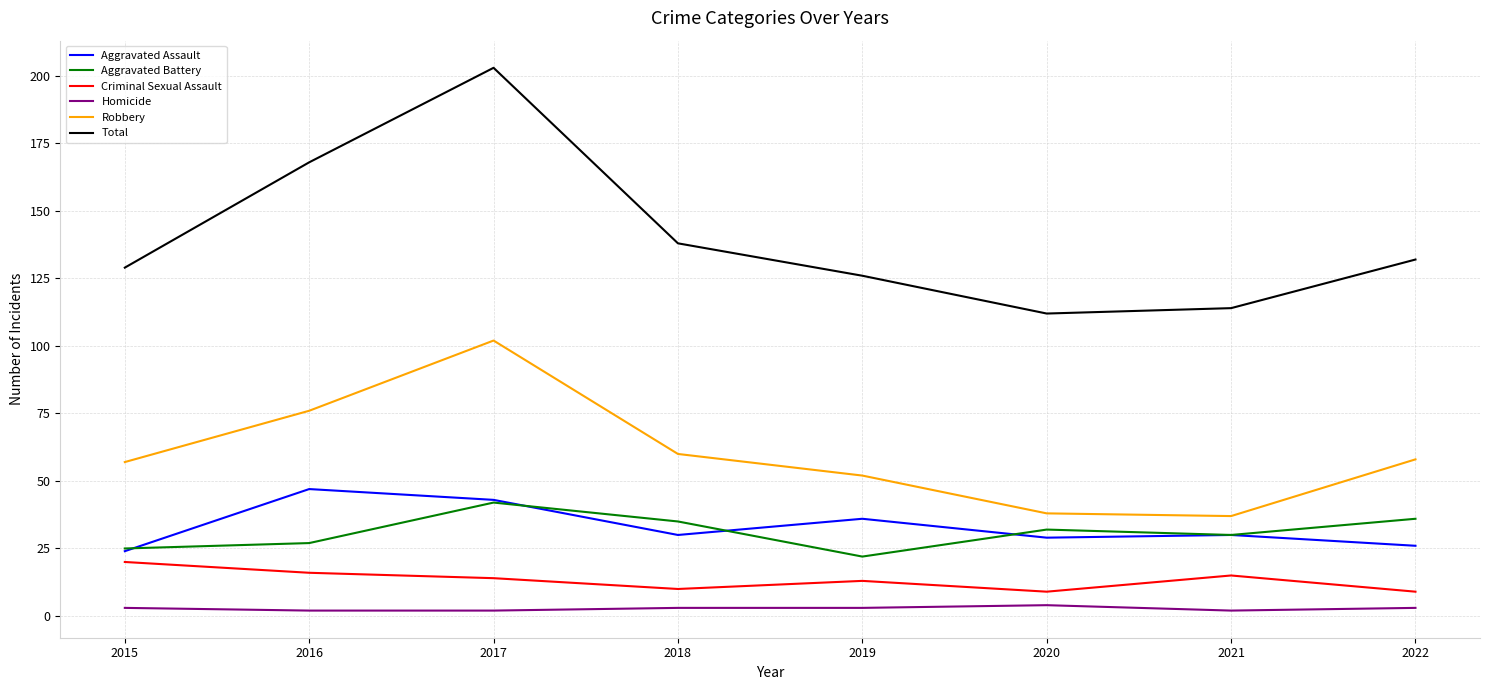

What is the difference between the maximum and second lowest values in the Total series?

89